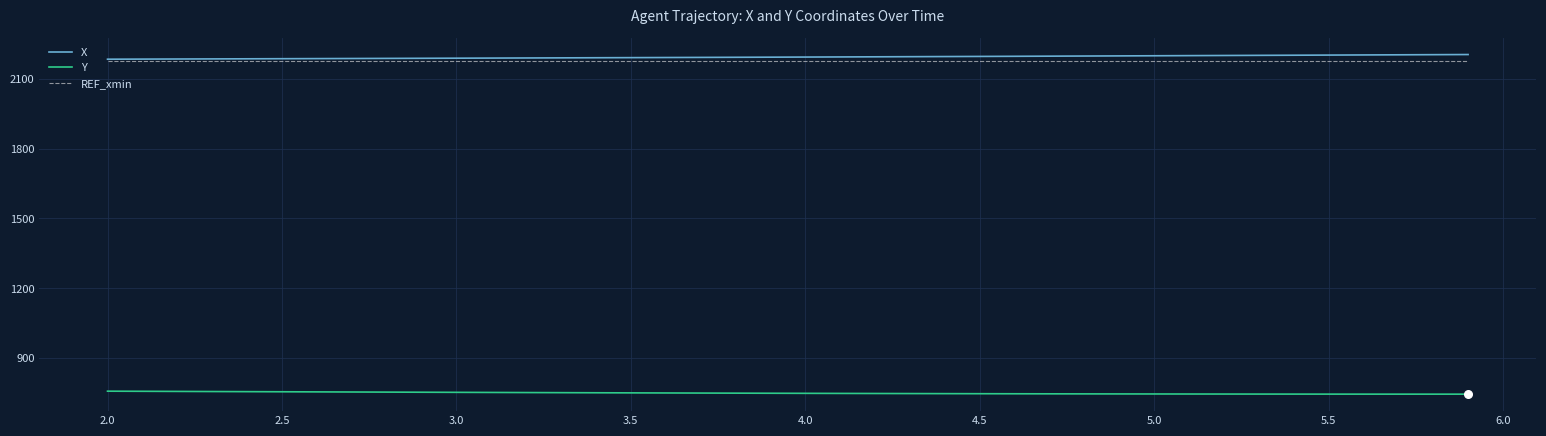

What are all the series names shown in the legend?

X, Y, REF_xmin